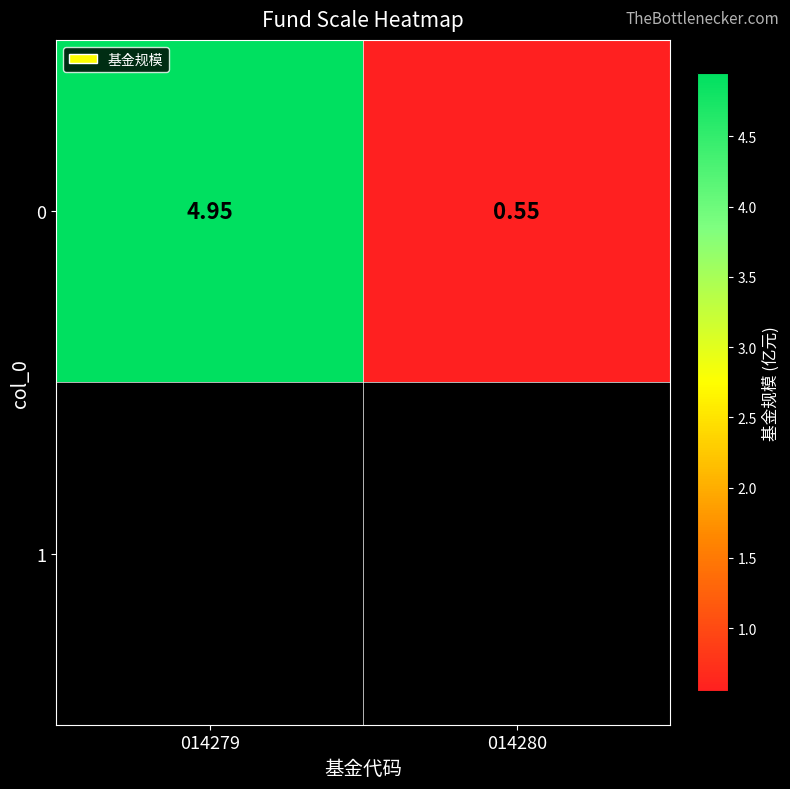

True or false: the data shows 3.1 at 014279.

False